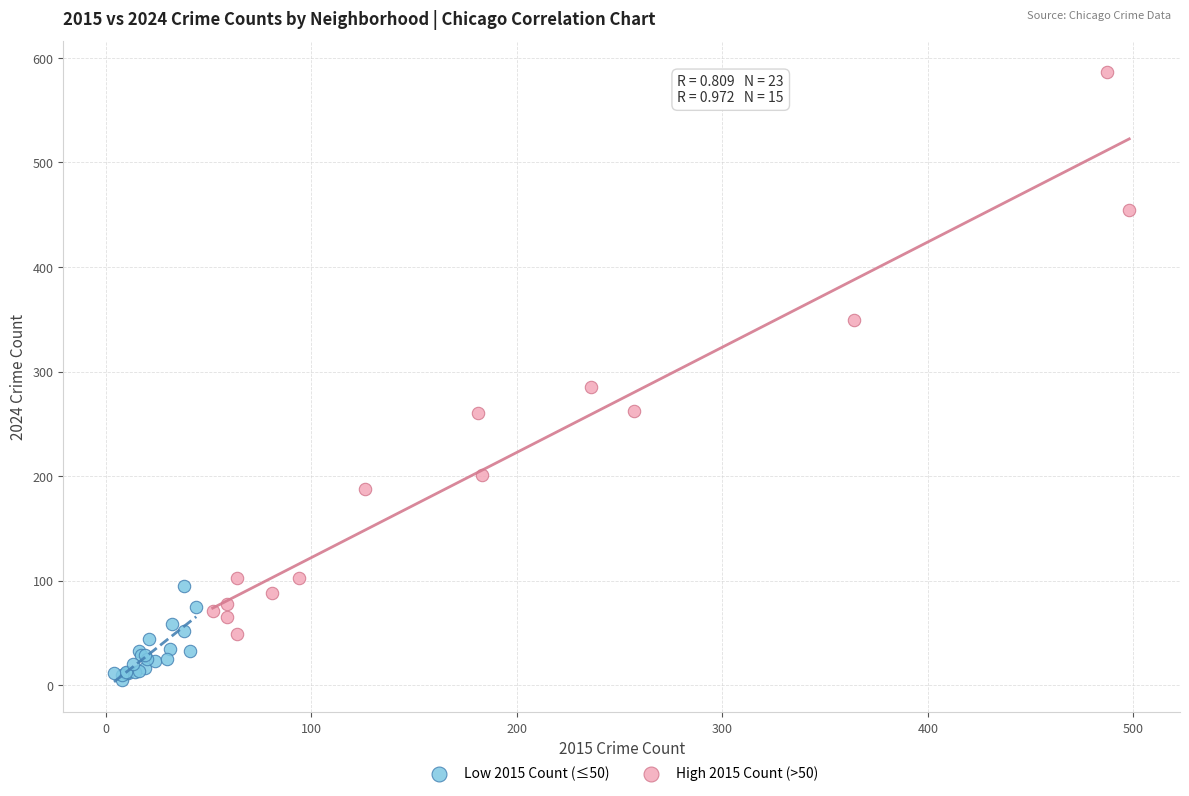

Which series reaches the maximum Y coordinate?

High 2015 Count (>50)